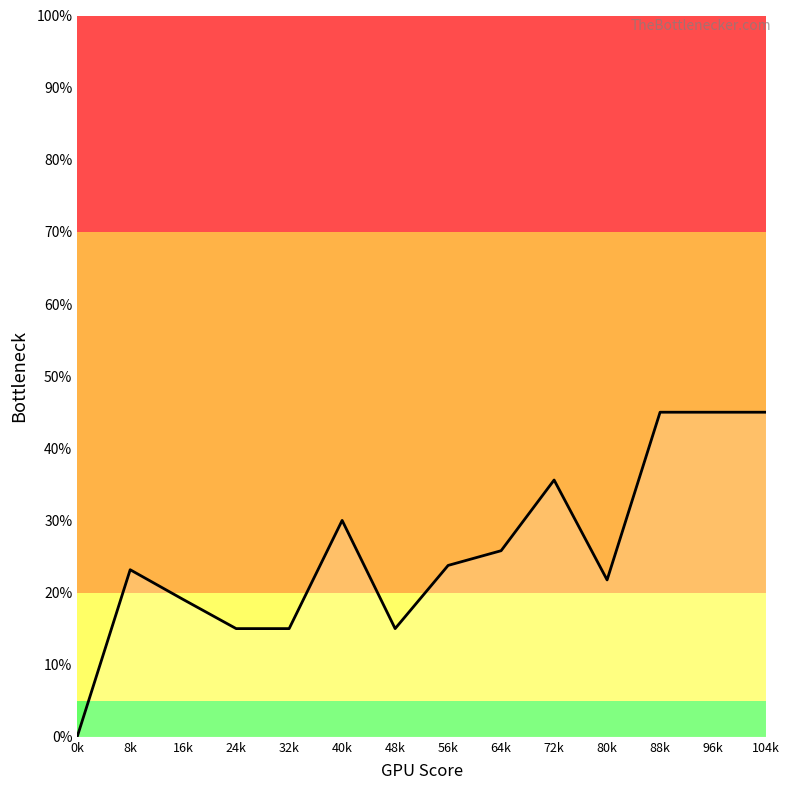

What is the greatest value displayed?

45.0